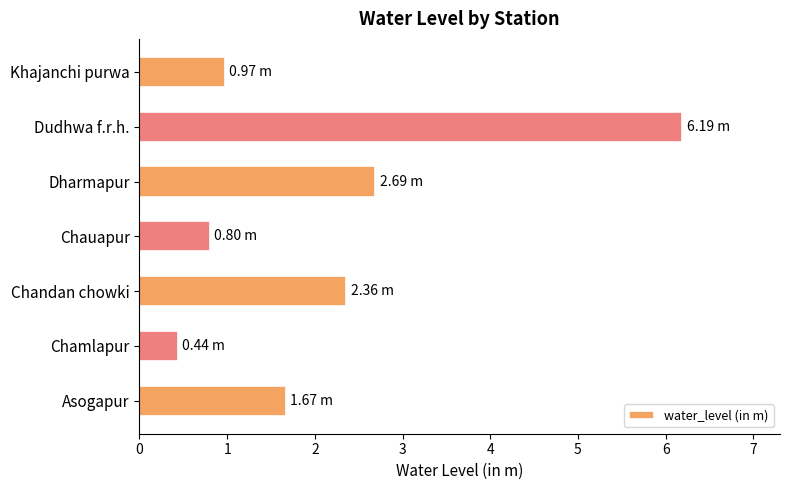

Which label corresponds to the smallest value in the chart?

Chamlapur